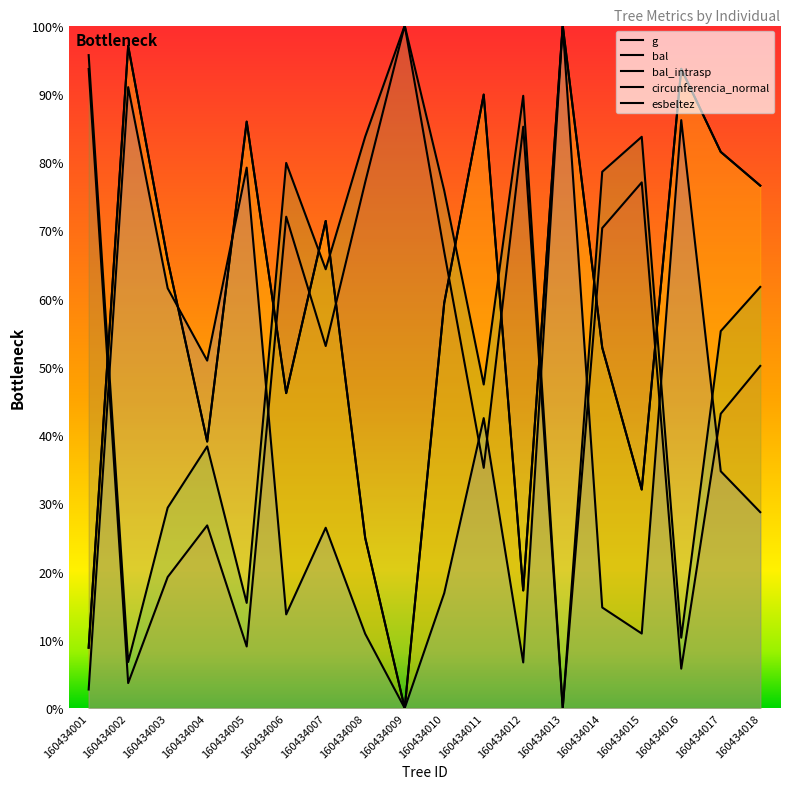

What is the difference between the highest and lowest values at 160434014?

63.8